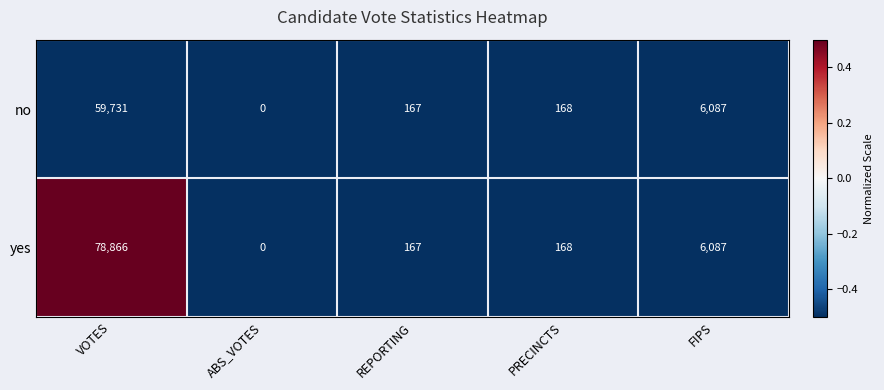

The value of yes at FIPS is 6087. True or false?

True